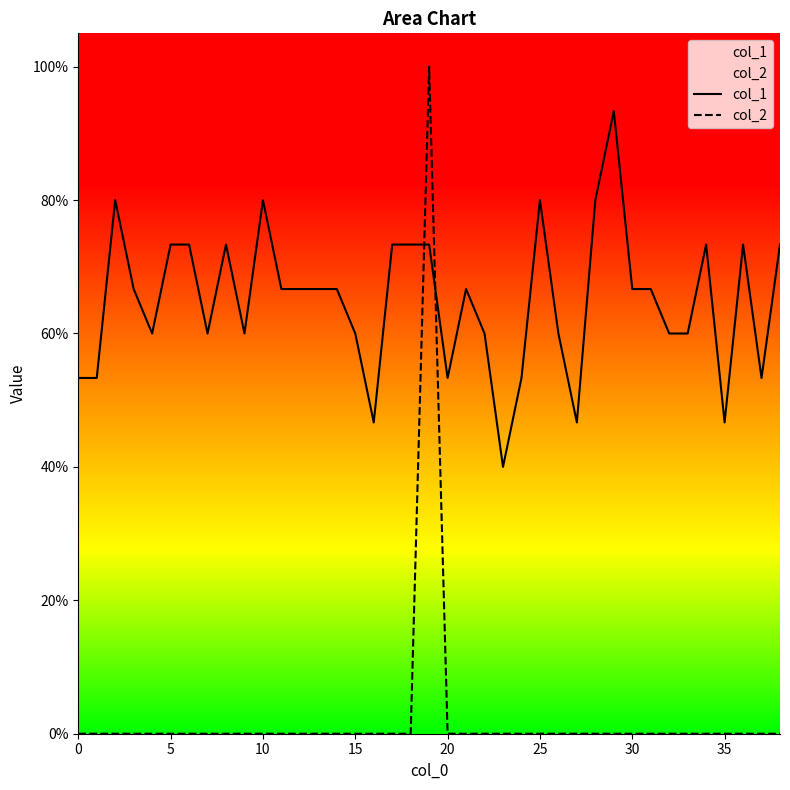

What is the spread (max minus min) of values at 11?

0.7